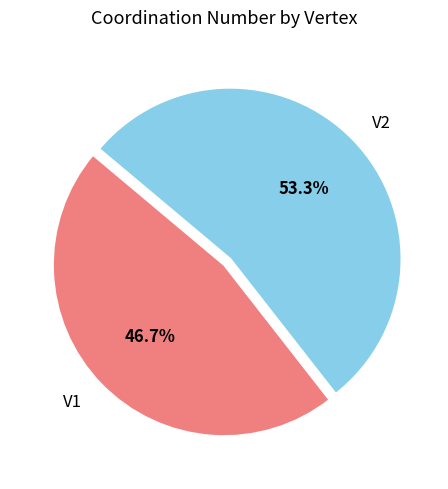

Which category has the smallest portion of the pie?

V1